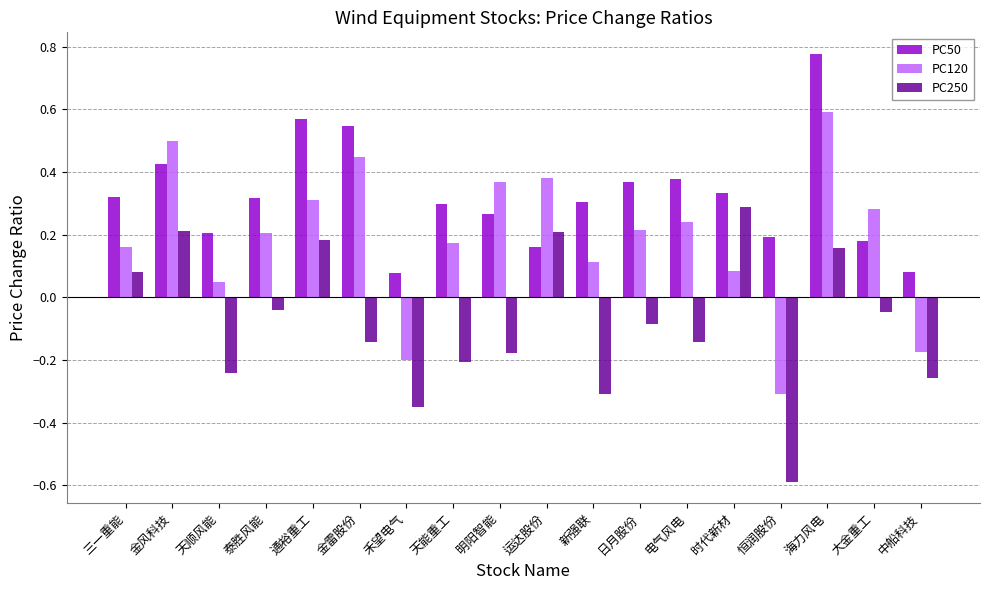

What are all the series names shown in the legend?

PC50, PC120, PC250